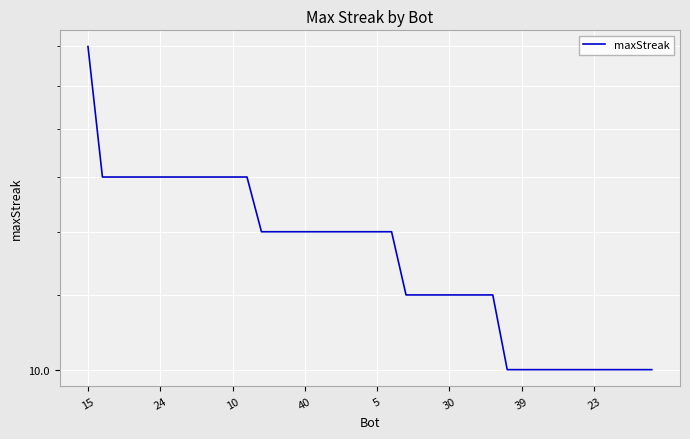

True or false: the data has more than 0 interior local peaks.

False